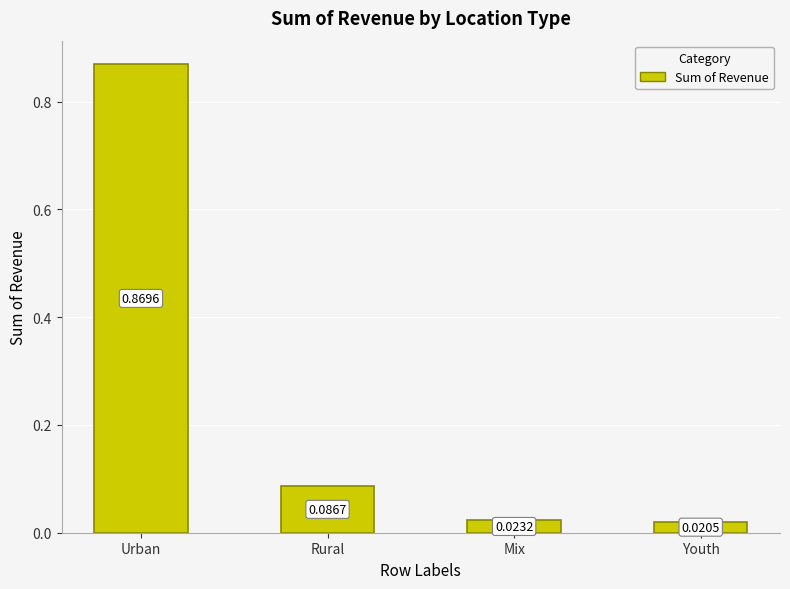

What is the sum of all values?

1.0